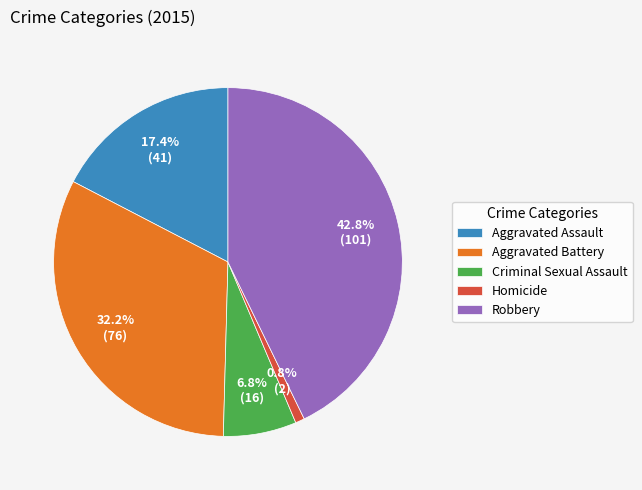

What is the largest slice in the pie chart?

Robbery